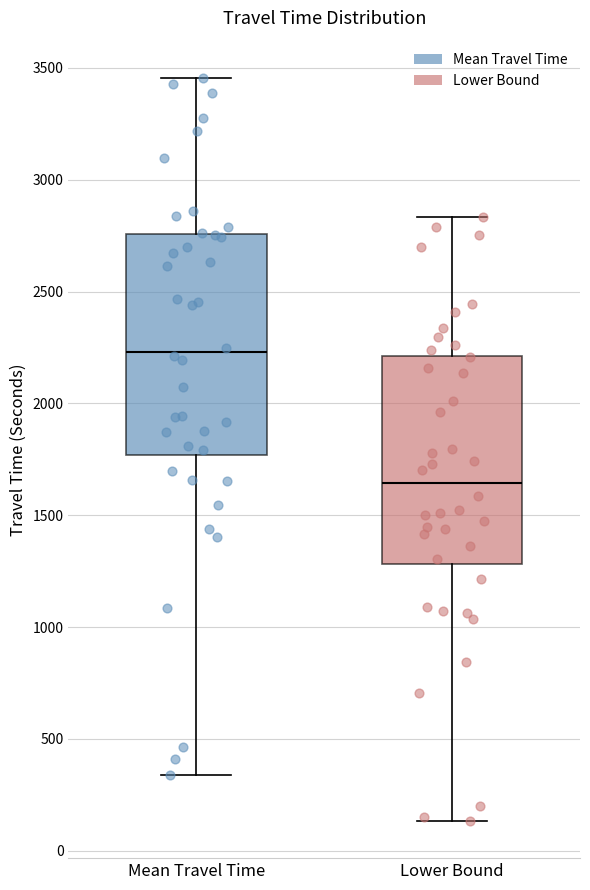

Reading left to right, read every box against the y-axis: the position of its median line, the range the box covers, and the ends of its whiskers. The values are not printed on the chart, so give them approximately, as read against the axis.

Mean Travel Time: median 2250, box 1750 to 2750, whiskers 350 to 3450
Lower Bound: median 1650, box 1300 to 2200, whiskers 150 to 2850